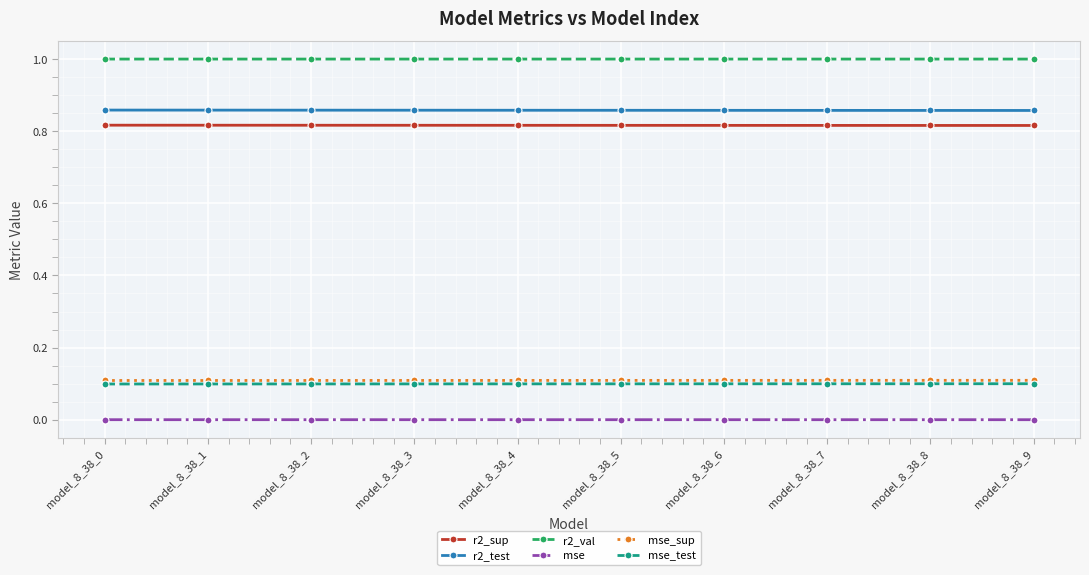

Rank the series at model_8_38_5 from highest to lowest value.

r2_val, r2_test, r2_sup, mse_sup, mse_test, mse